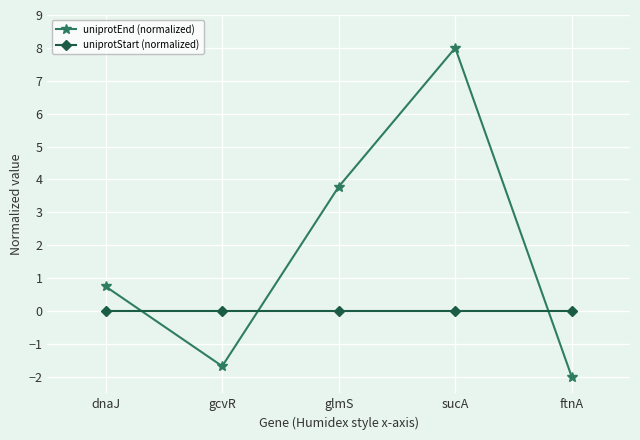

How many interior local valleys does the uniprotEnd (normalized) series have?

1